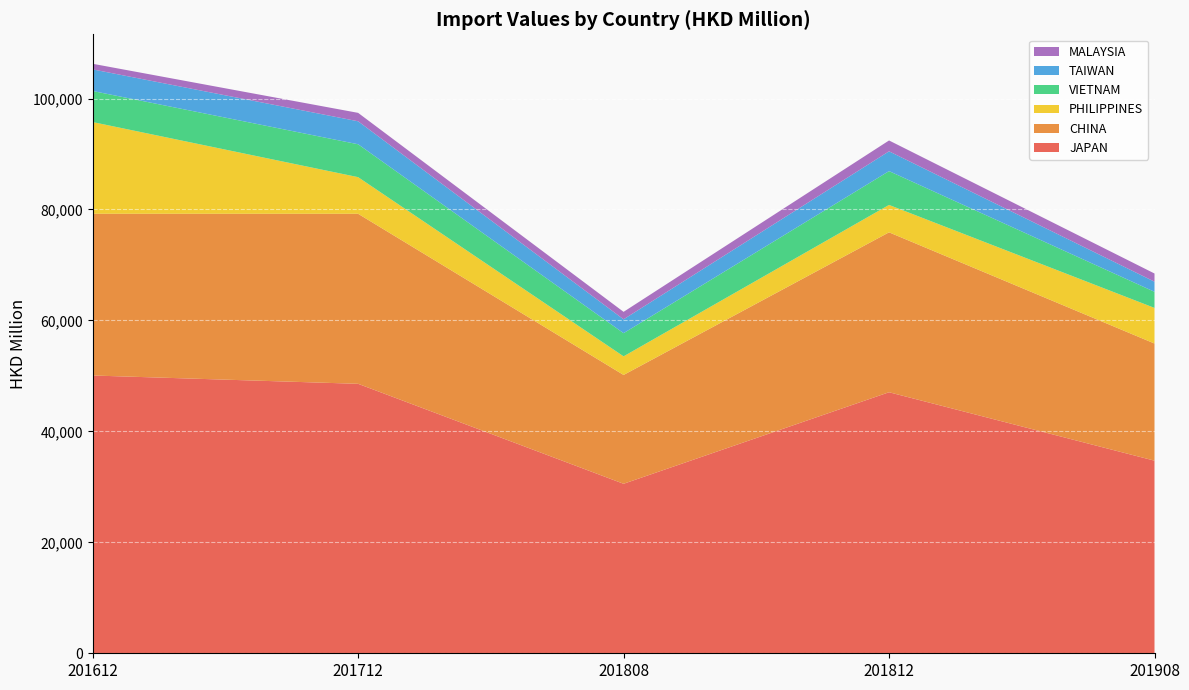

Reading left to right, transcribe all the data shown in this chart.

JAPAN: 201612=50074.5	201712=48575.0	201808=30554.4	201812=47055.9	201908=34720.7
CHINA: 201612=29155.6	201712=30651.7	201808=19620.6	201812=28827.4	201908=21118.5
PHILIPPINES: 201612=16528.6	201712=6601.2	201808=3351.3	201812=4938.5	201908=6417.9
VIETNAM: 201612=5601.3	201712=5931.0	201808=4180.2	201812=6096.8	201908=2904.7
TAIWAN: 201612=3896.6	201712=4142.6	201808=2497.3	201812=3568.4	201908=1824.6
MALAYSIA: 201612=1010.7	201712=1518.7	201808=1345.1	201812=1956.8	201908=1474.9